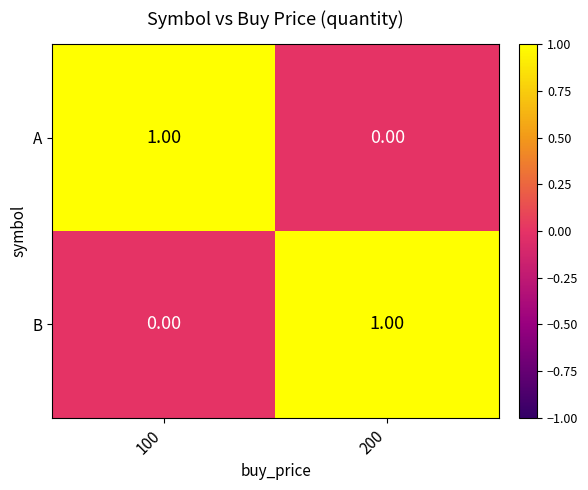

At 200, list the series in order from largest to smallest.

B, A